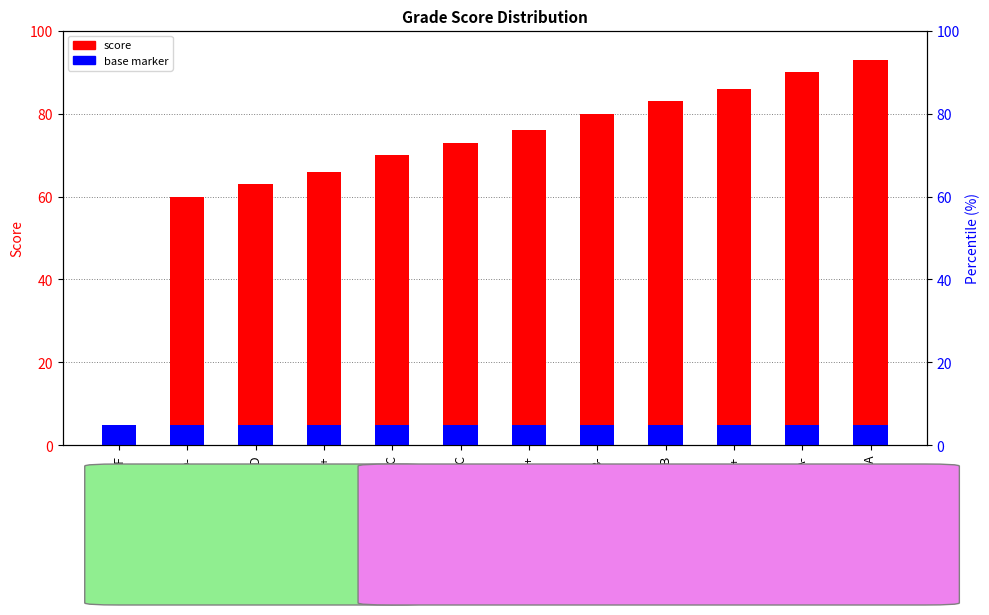

At which category does the chart reach its peak across all series?

A